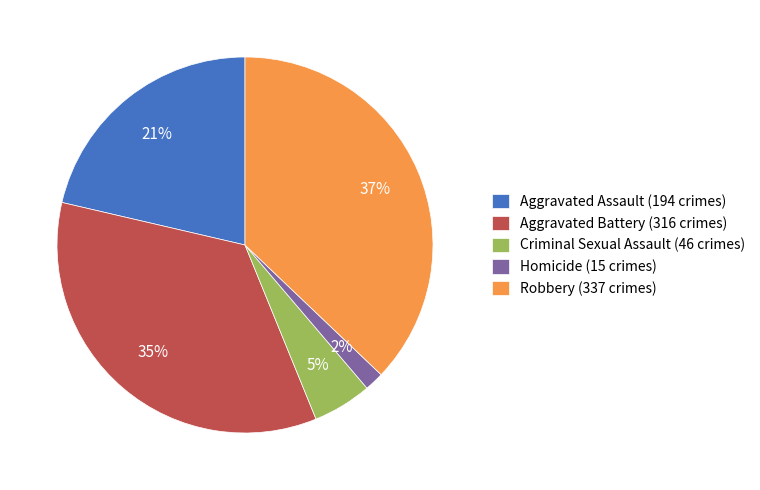

Count the number of slices in the pie.

5